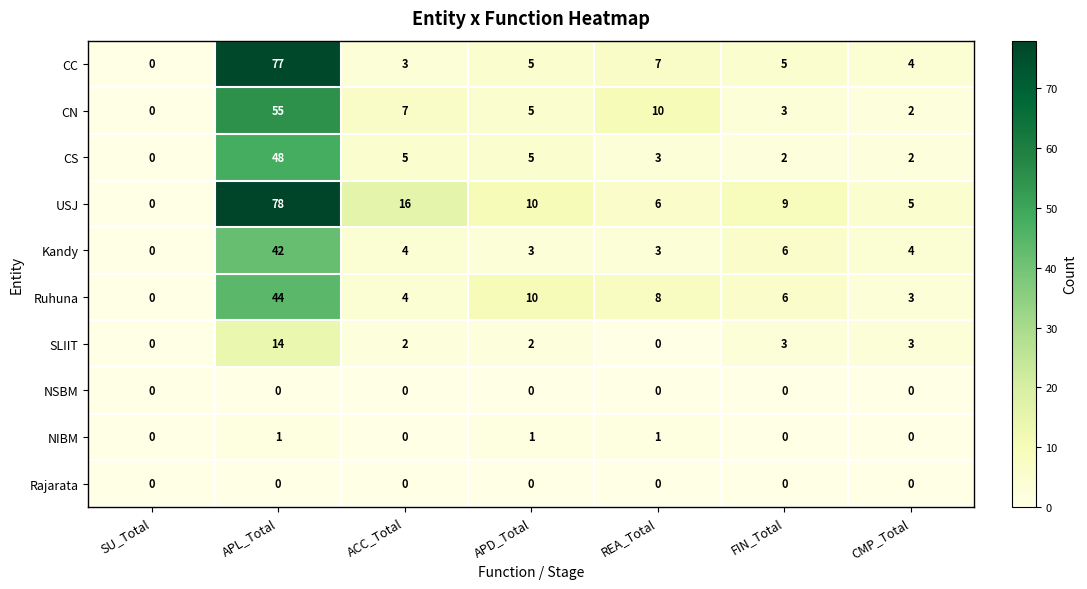

How many distinct data groups are displayed?

10